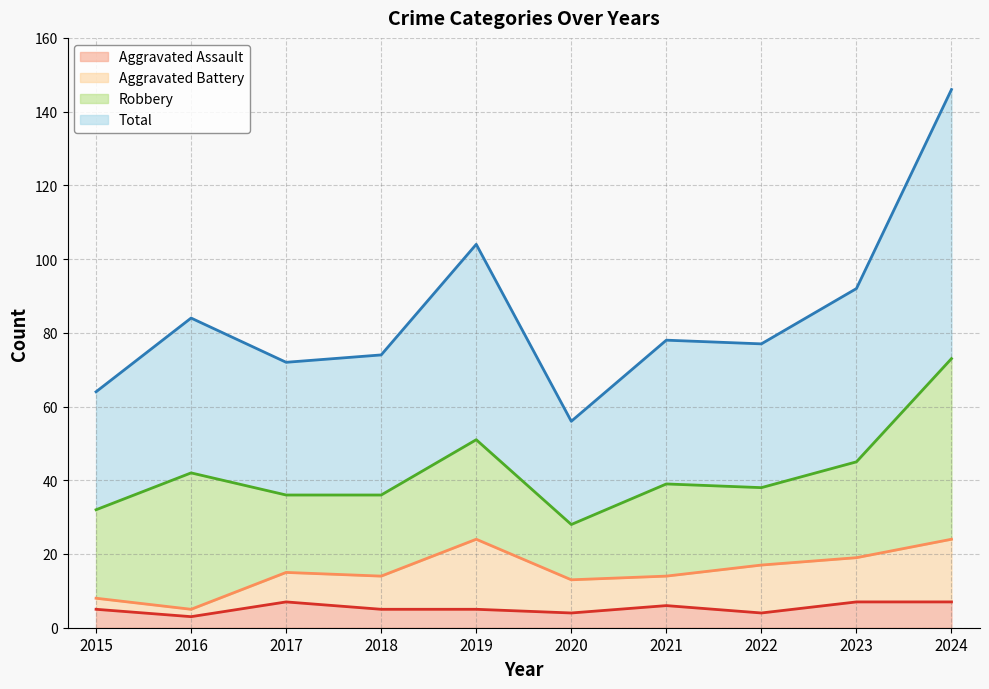

How many lines are shown in the chart?

4